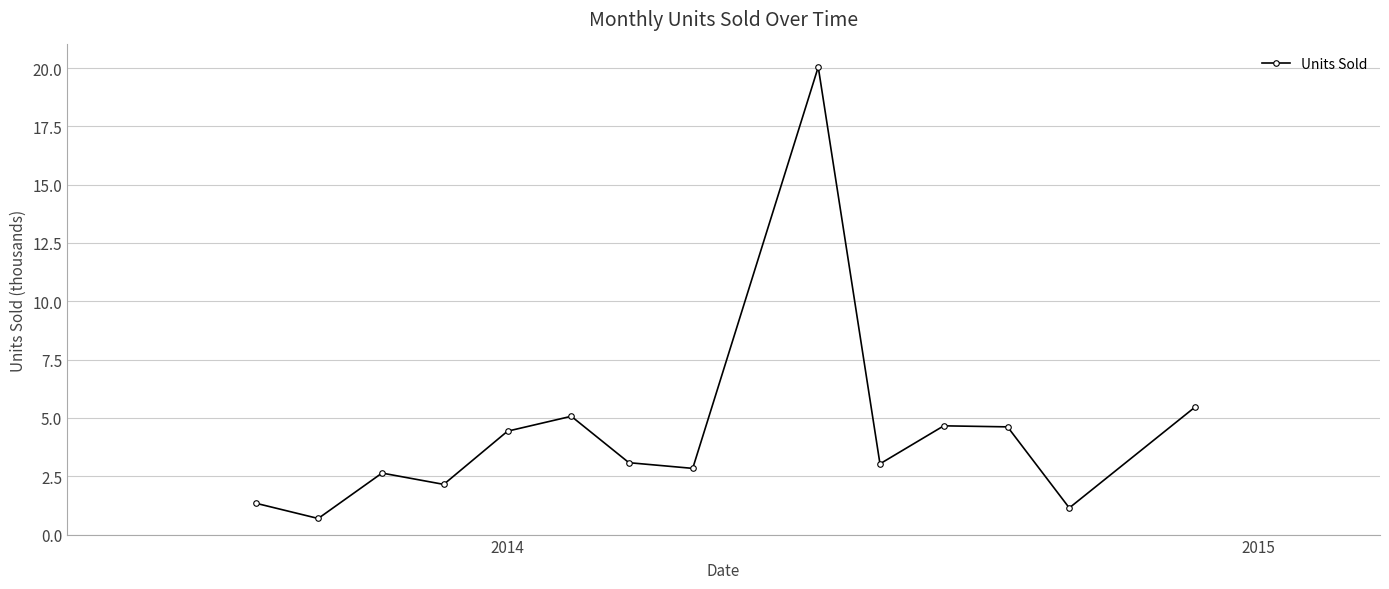

How many points are lower than both their immediate neighbors (excluding endpoints)?

5